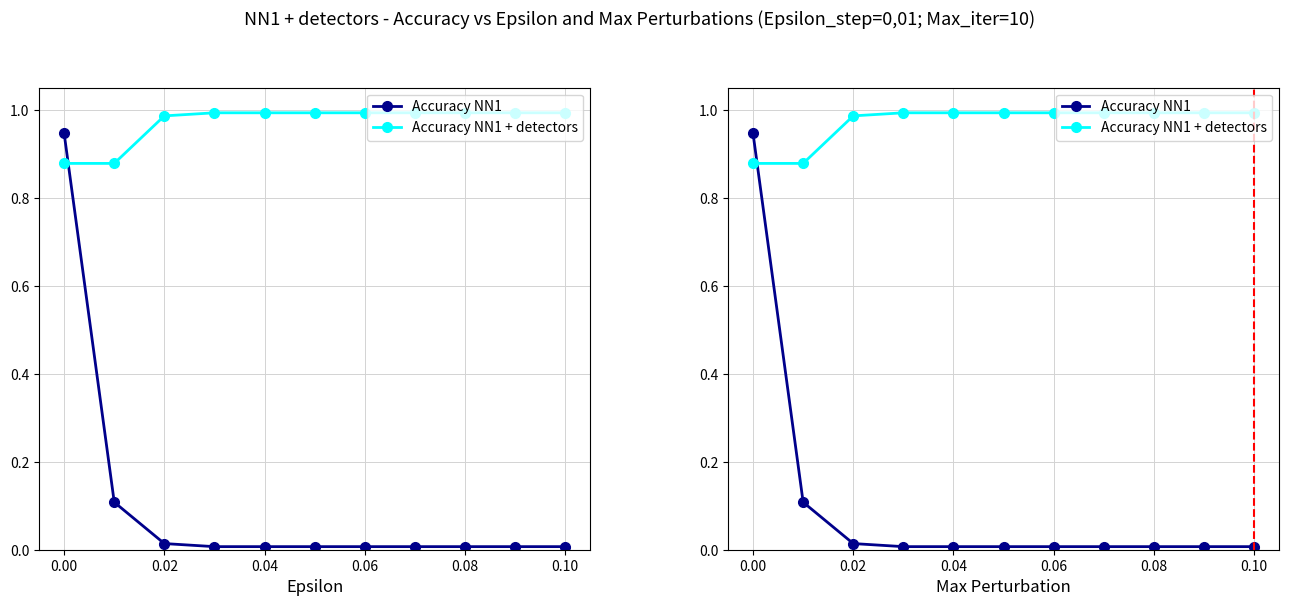

Reading right to left, list all the values displayed in this chart.

Accuracy NN1: 0.0	0.0	0.0	0.0	0.0	0.0	0.0	0.0	0.0	0.1	0.9
Accuracy NN1 + detectors: 1.0	1.0	1.0	1.0	1.0	1.0	1.0	1.0	1.0	0.9	0.9